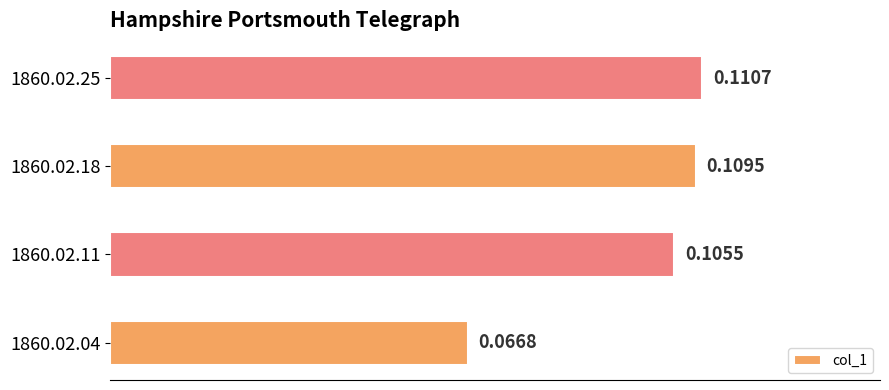

Which category has the highest value across all series?

1860.02.25